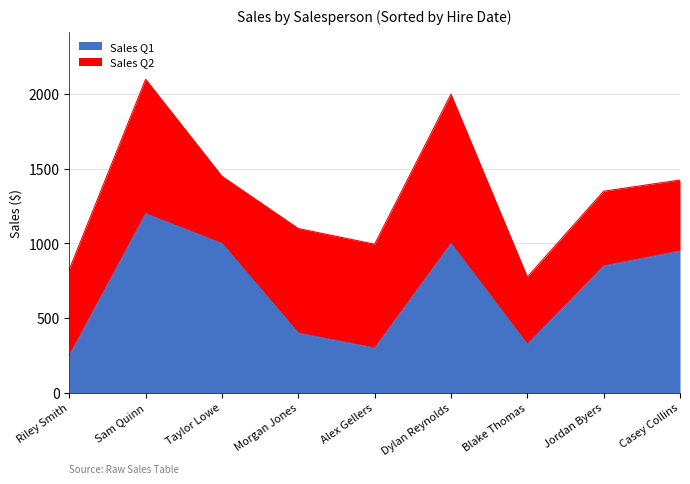

What is the minimum value for Sales Q1?

250